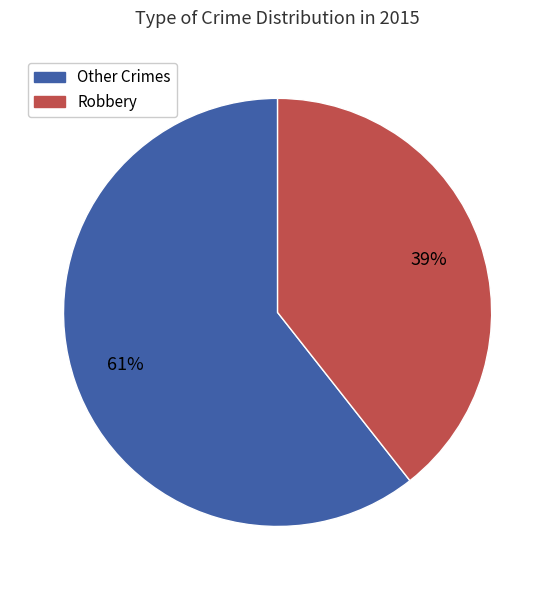

True or false: Robbery accounts for 26% of the total.

False